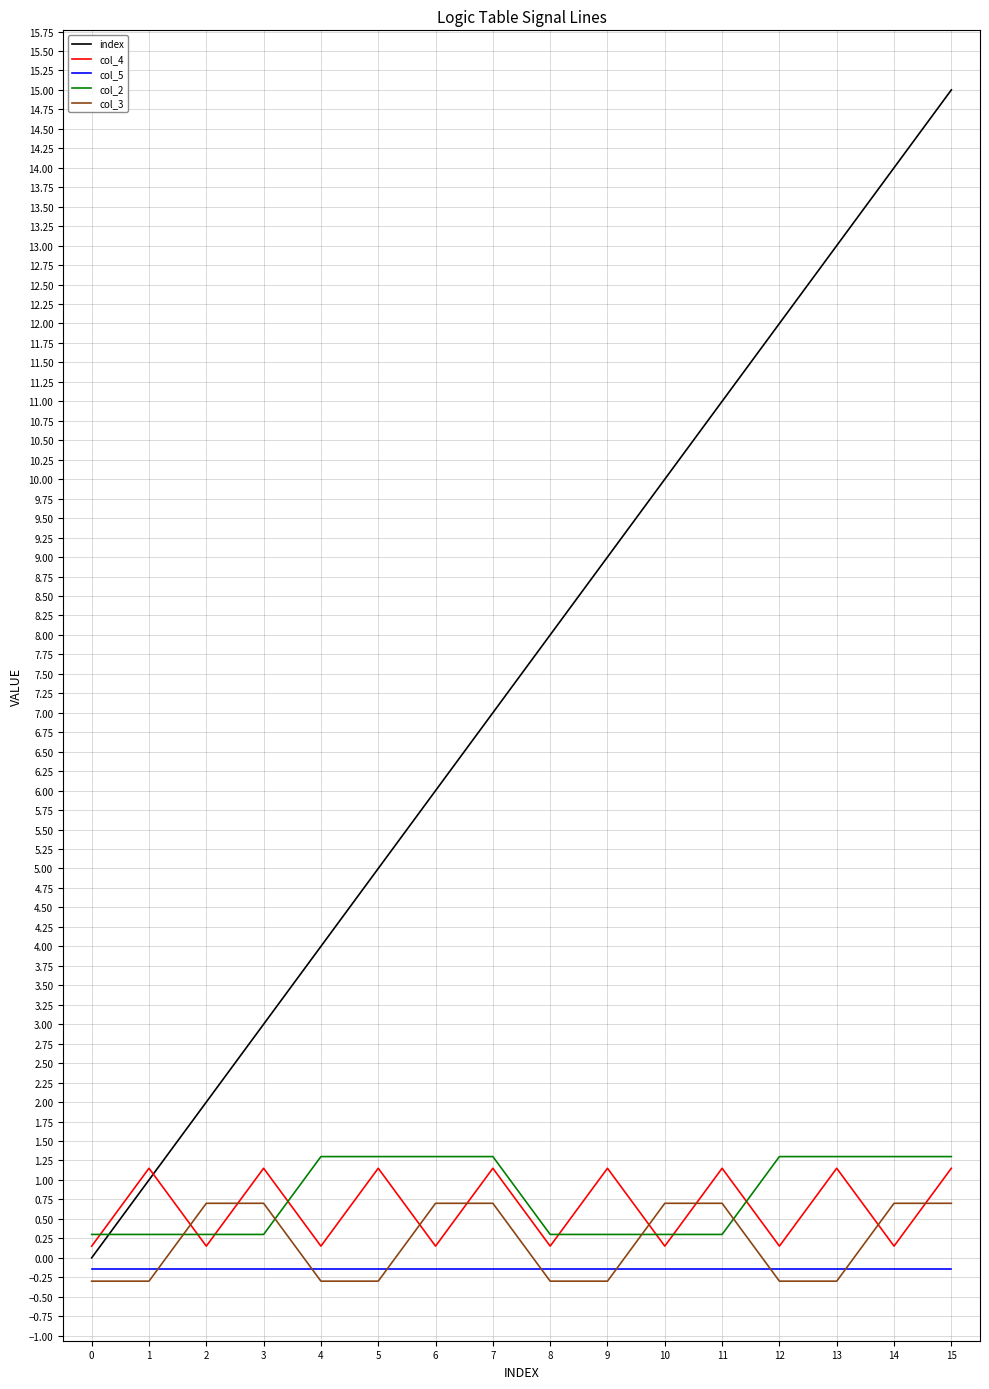

What is the difference between the col_4 values at 5 and 10?

1.0